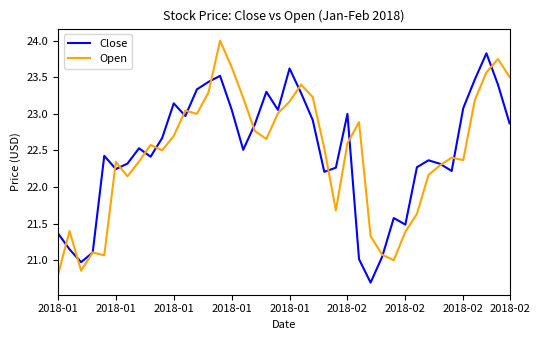

How many lines are shown in the chart?

2